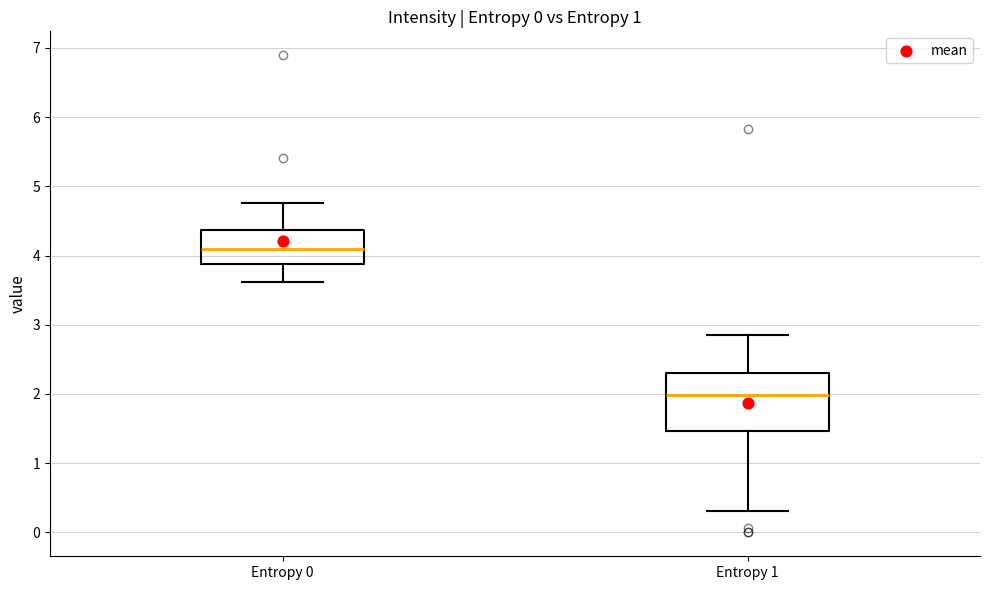

Which box has the highest median line?

Entropy 0